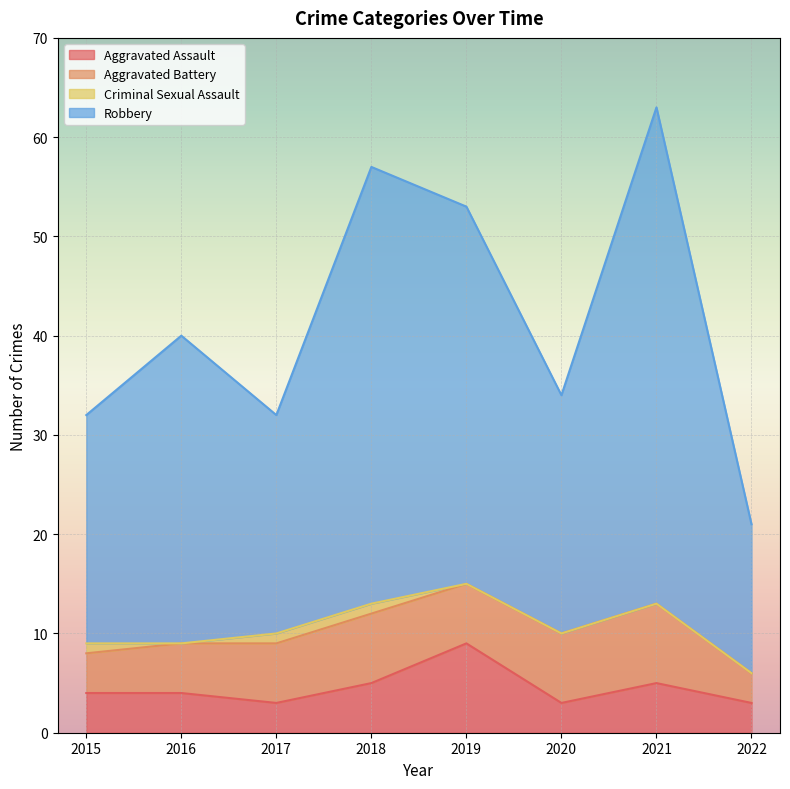

In Robbery, how many points are lower than both neighbors (excluding endpoints)?

2